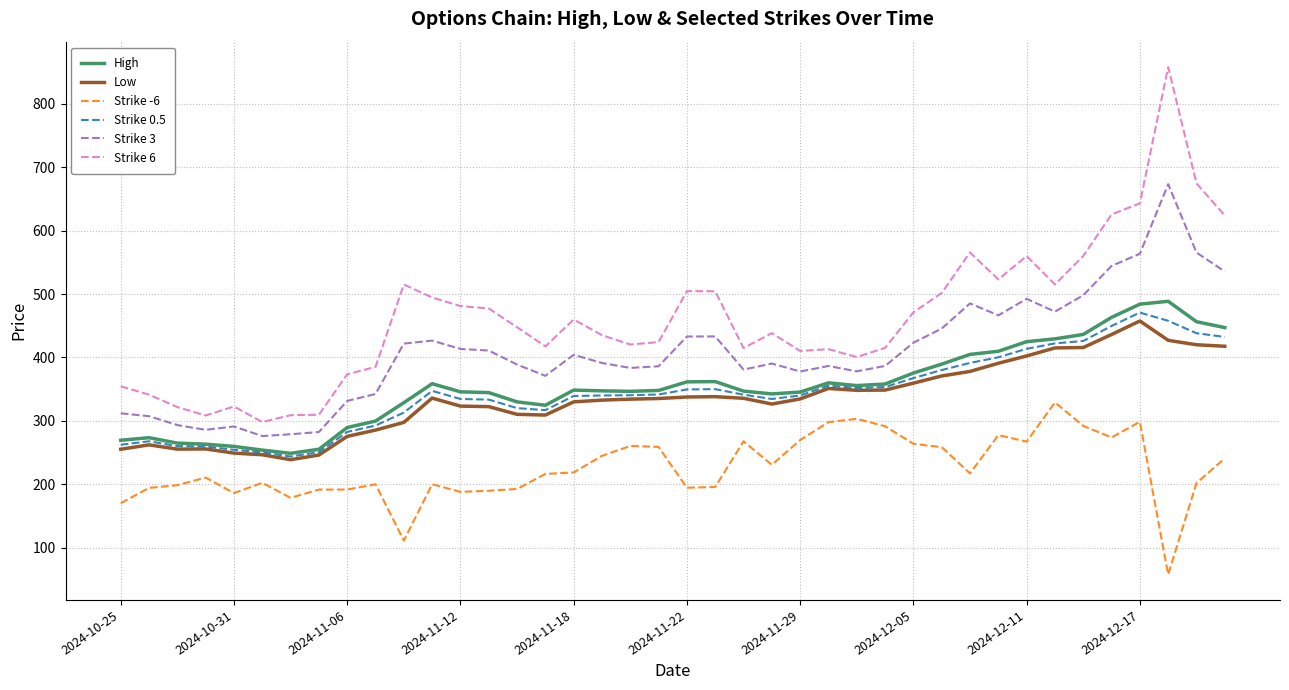

Which series has the largest total across all categories?

Strike 6